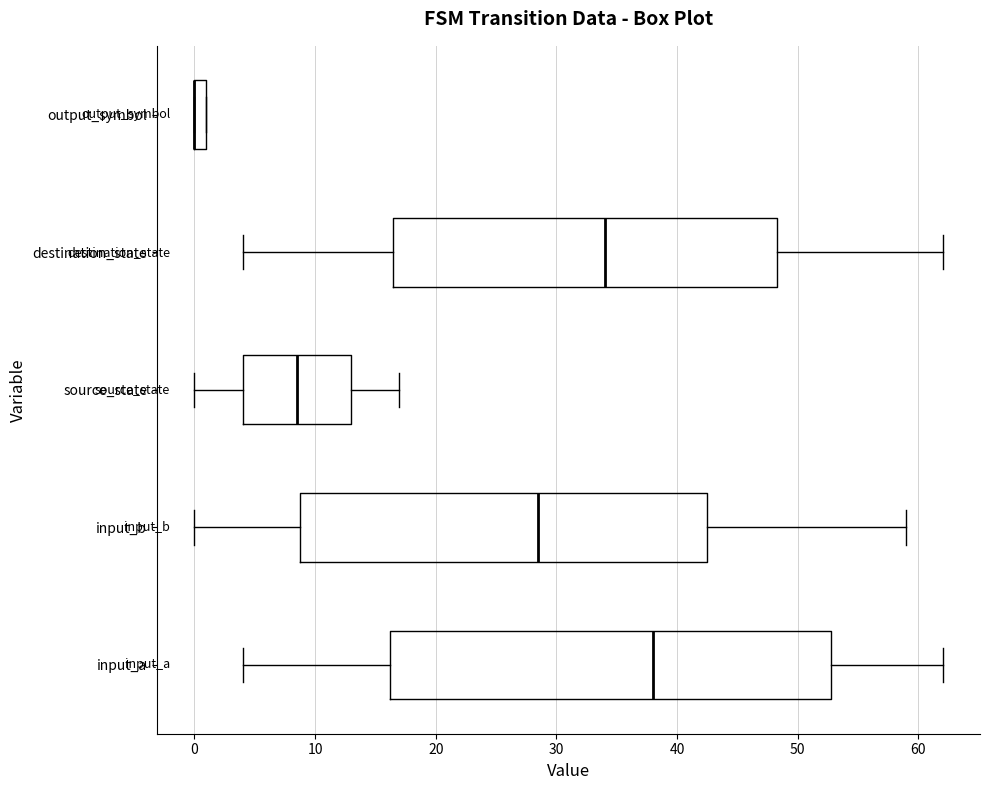

Which box is the widest, from its left edge to its right edge?

input_a